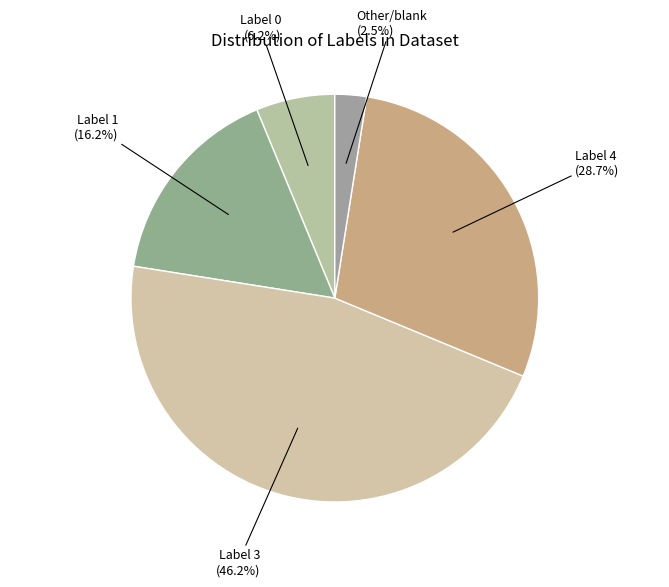

How many slices are in this pie chart?

5